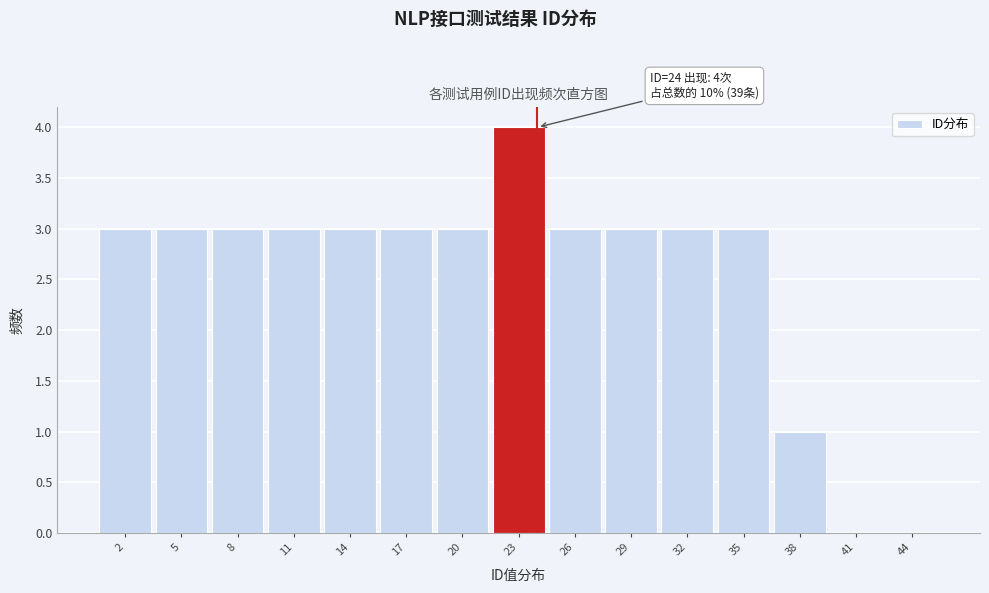

Over which range of the x-axis is the bar tallest?

21.5 to 24.5